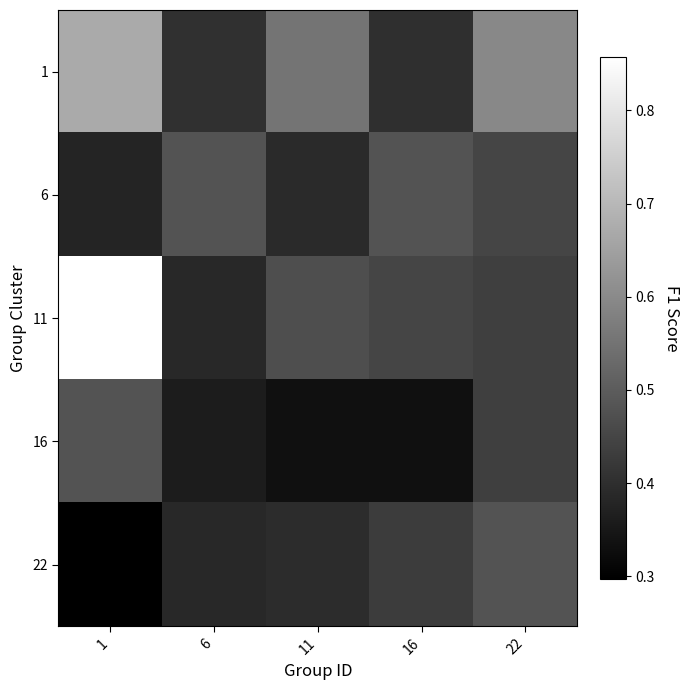

How many series are shown in this chart?

5